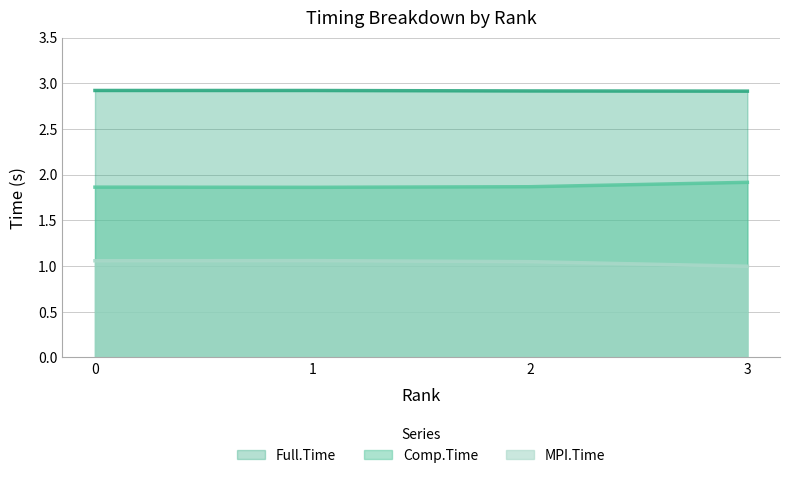

At which label is Comp.Time closest to 1?

1